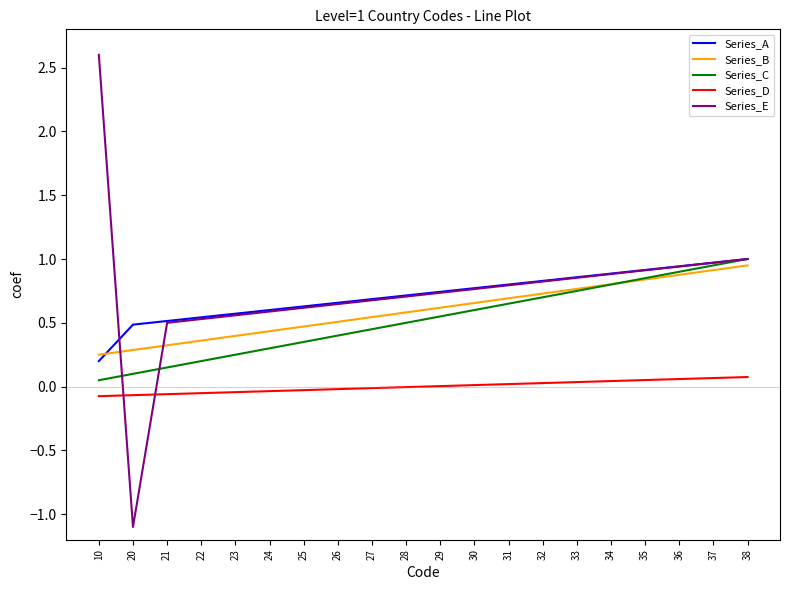

The value of Series_D at 24 is -0.0. True or false?

True